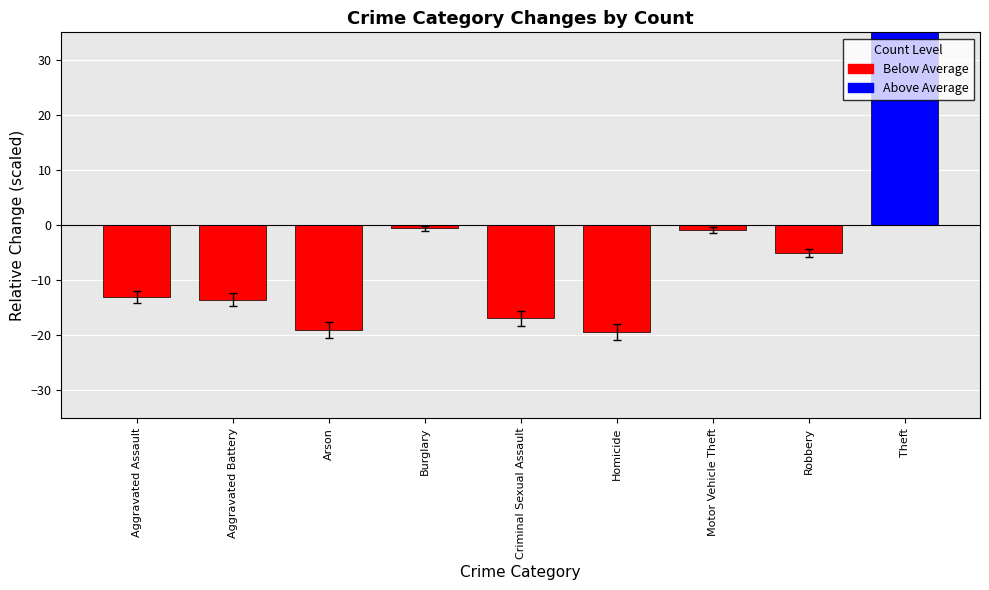

Is the value of 2017 at Robbery greater than the value of 2015 at Robbery?

Yes